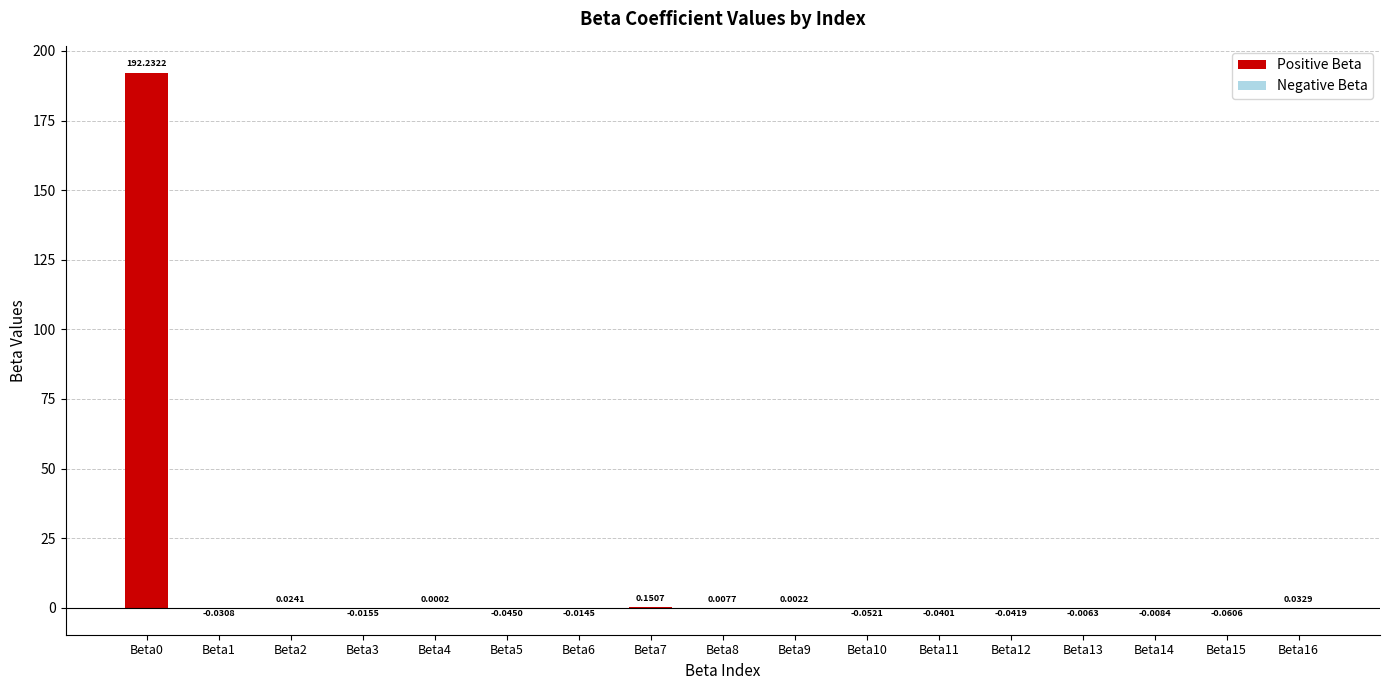

Which has a higher value, Beta7 or Beta1?

Beta7